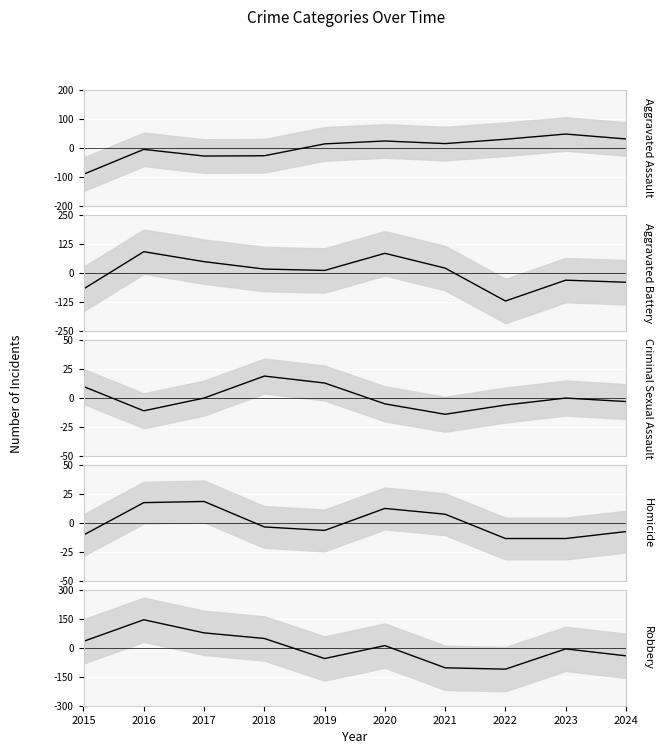

What is the sum of the Criminal Sexual Assault (centered) values at 2024 and 2015?

6.4